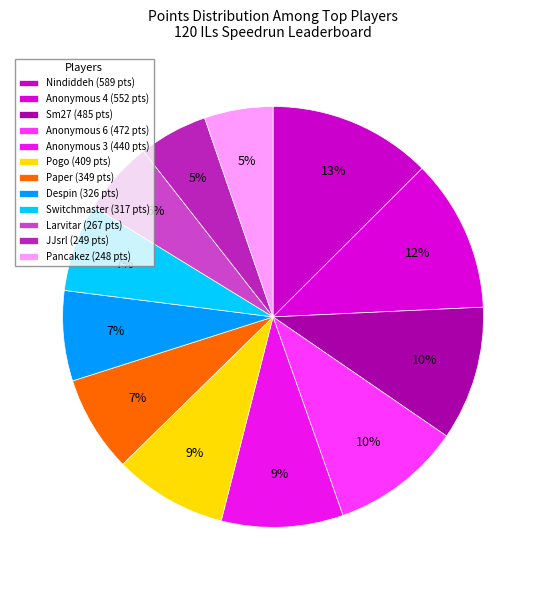

What percentage is the Anonymous 3 slice, to the nearest percent?

9%